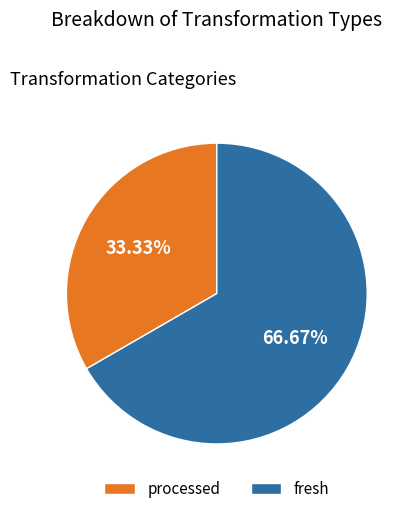

The processed slice represents 33% of the pie. True or false?

True